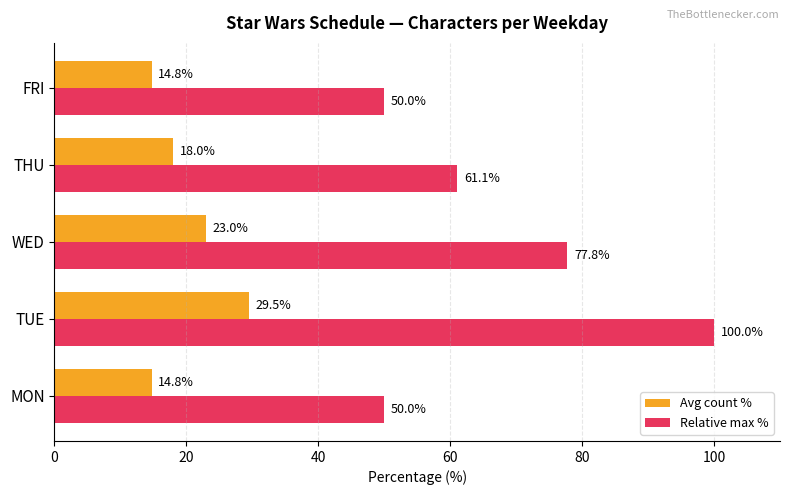

Which series has the largest range (max minus min)?

Relative max %